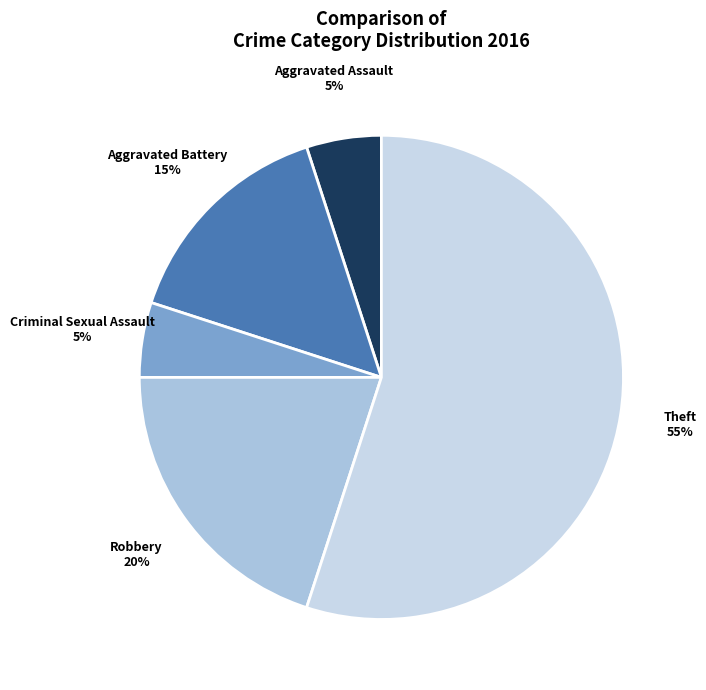

How many slices are in this pie chart?

5